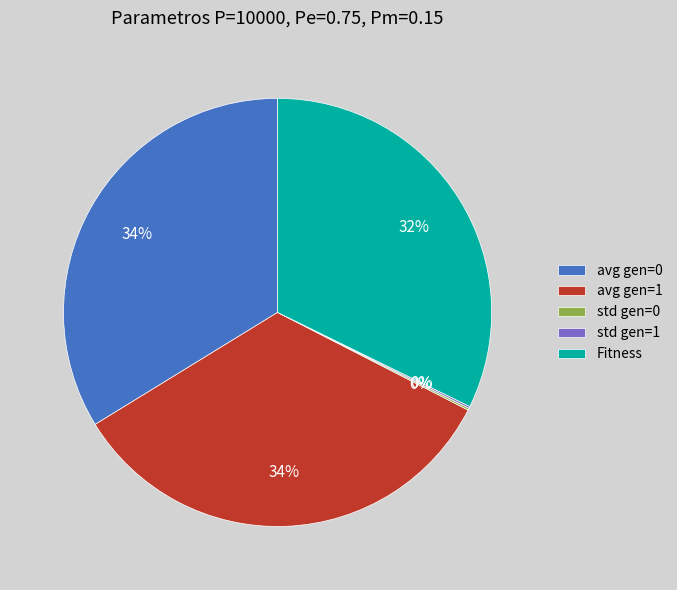

To the nearest percent, what percentage of the pie is avg gen=1?

34%